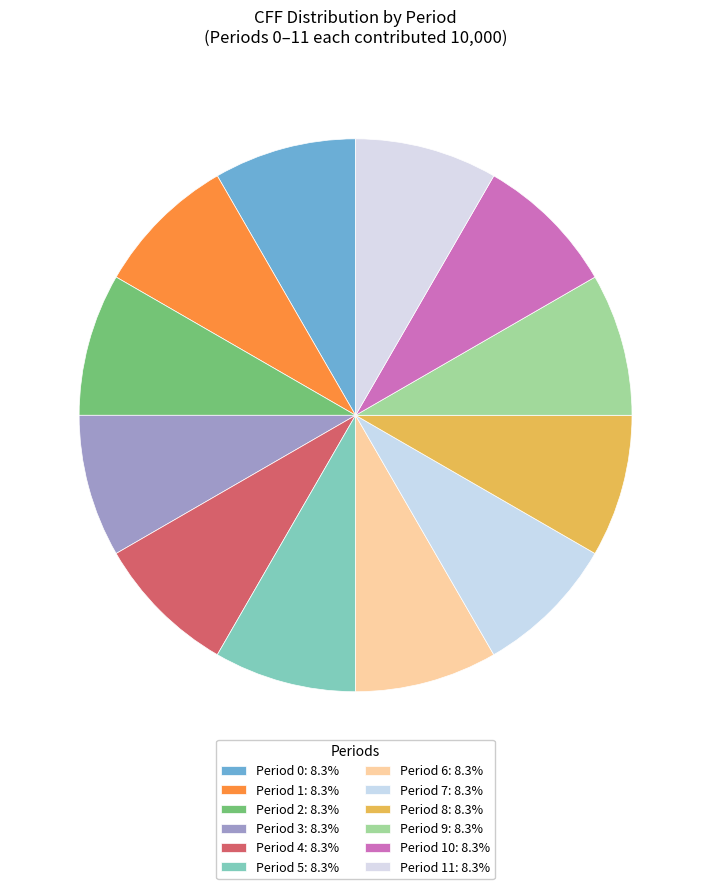

How many slices are in this pie chart?

12